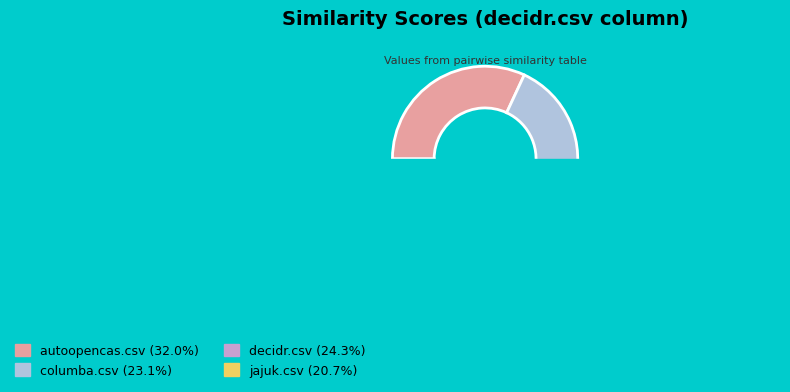

What percentage is the jajuk.csv slice, to the nearest percent?

21%